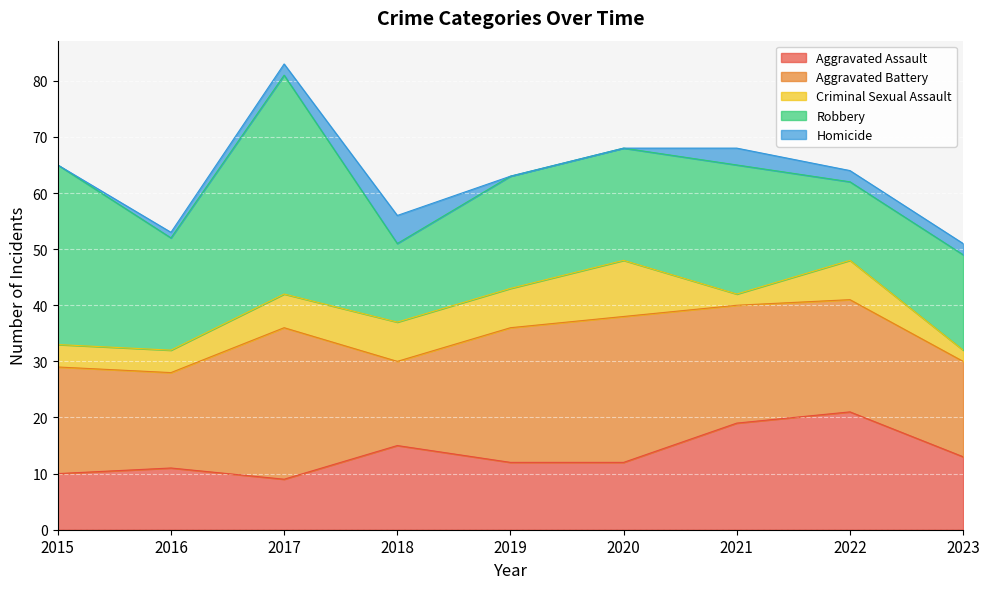

Which label corresponds to the largest value in the chart?

2017